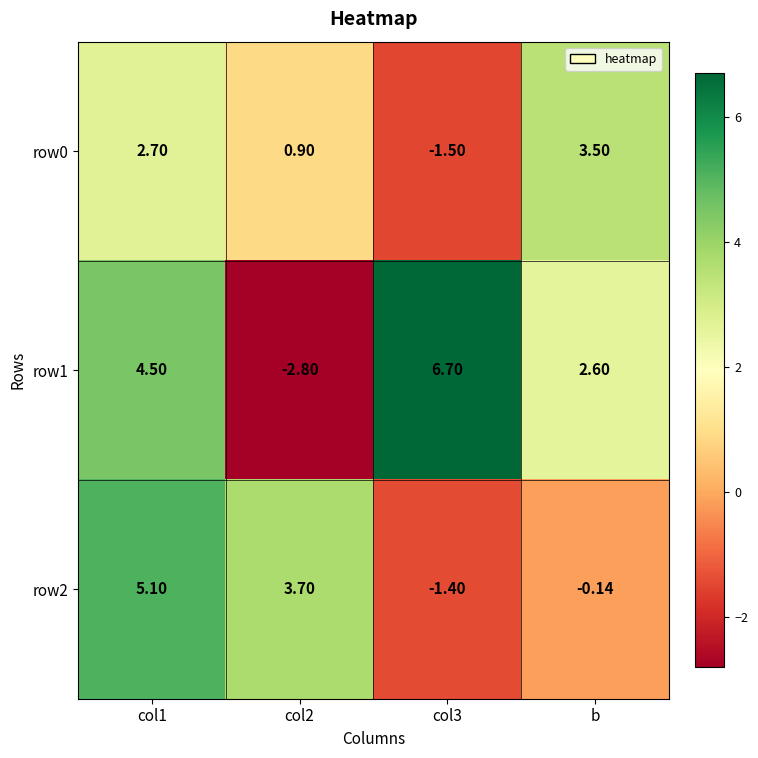

Where is row1 nearest to the value 1?

b